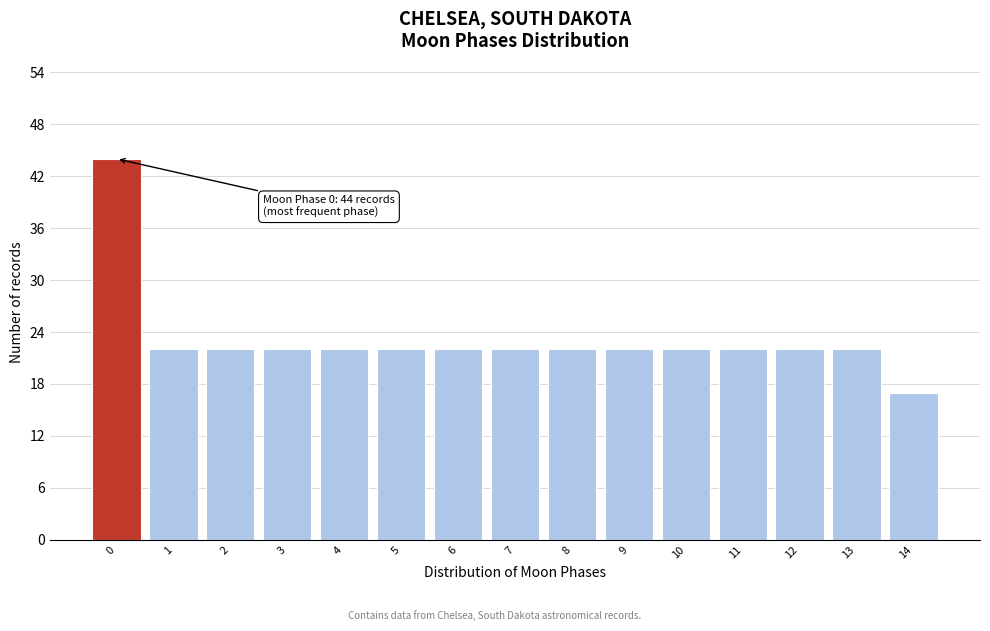

Reading right to left, list all the values displayed in this chart.

14=17	13=22	12=22	11=22	10=22	9=22	8=22	7=22	6=22	5=22	4=22	3=22	2=22	1=22	0=44